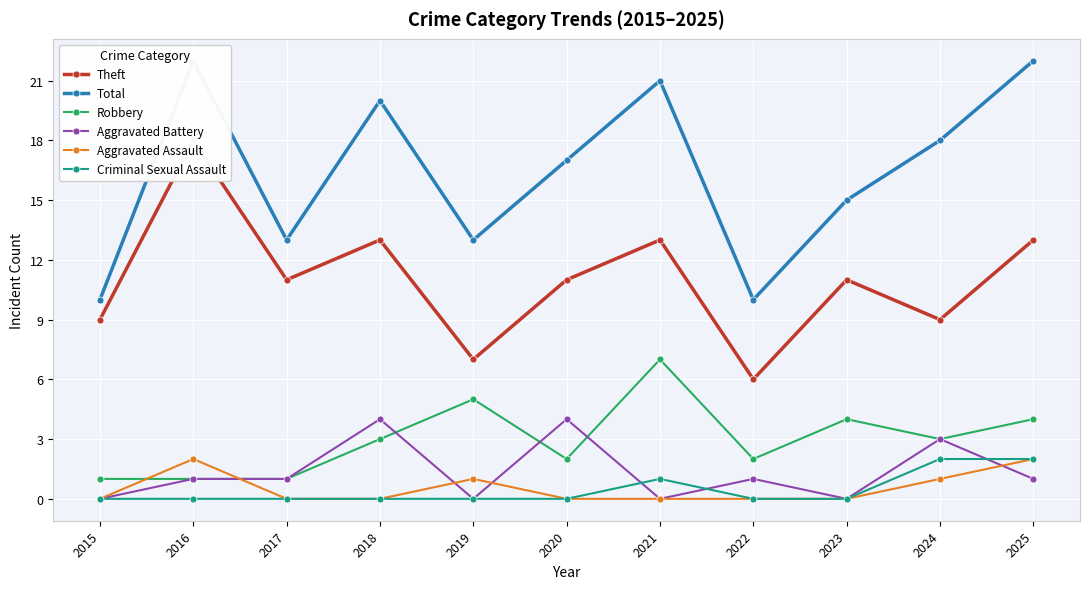

Which has a higher value, 2022 or 2023?

2023